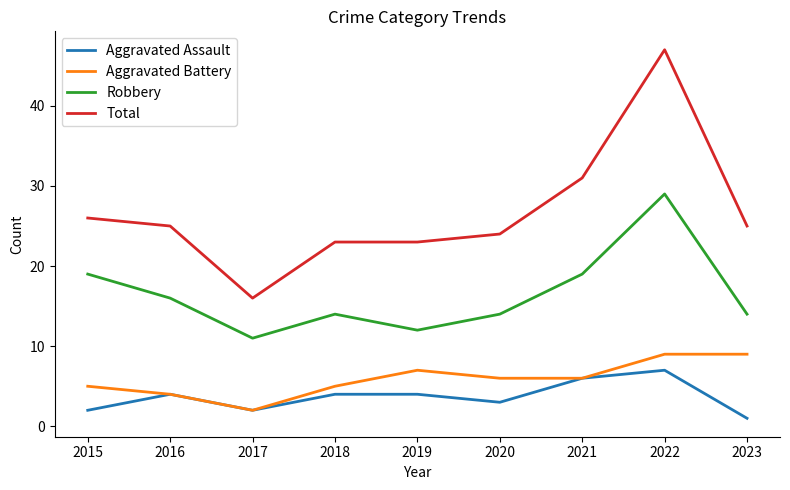

At how many categories does at least one series exceed 6?

9